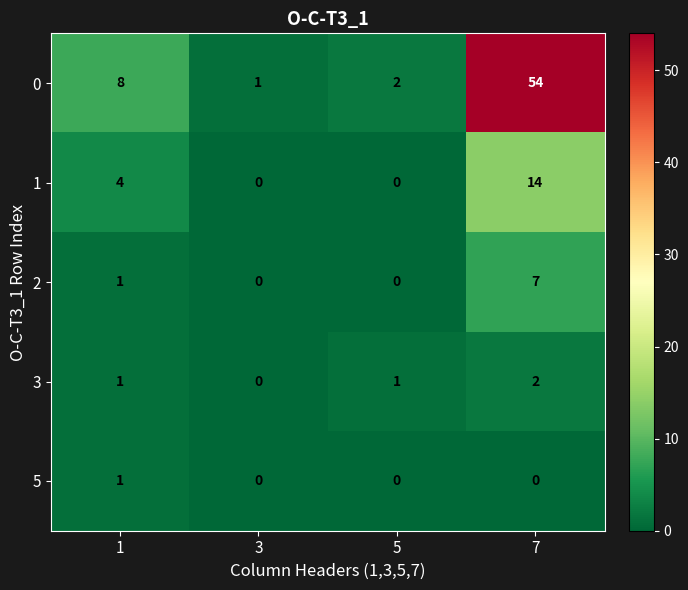

Reading right to left, extract all data points from this chart.

0: 7=54	5=2	3=1	1=8
1: 7=14	5=0	3=0	1=4
2: 7=7	5=0	3=0	1=1
3: 7=2	5=1	3=0	1=1
5: 7=0	5=0	3=0	1=1